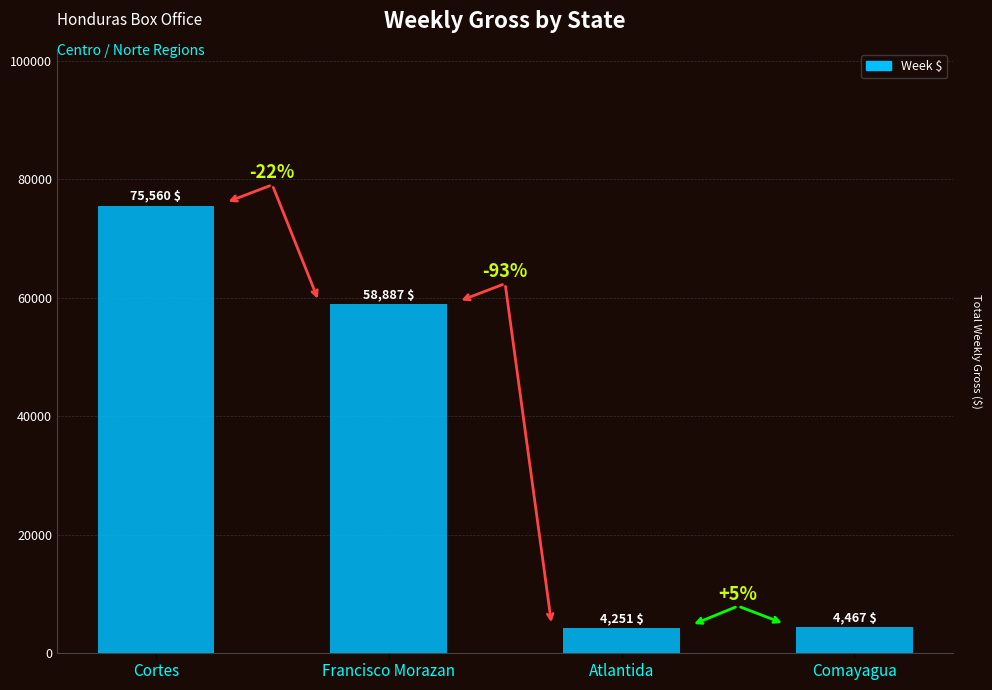

Approximately how many times larger is the value at Cortes compared to Comayagua?

16.9